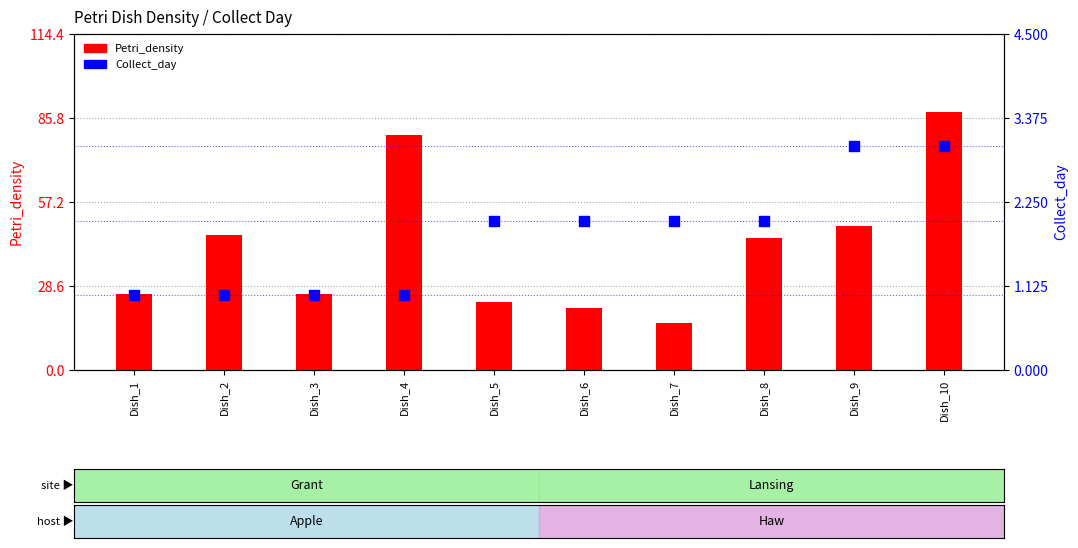

Which series reaches the minimum Y coordinate?

Collect_day